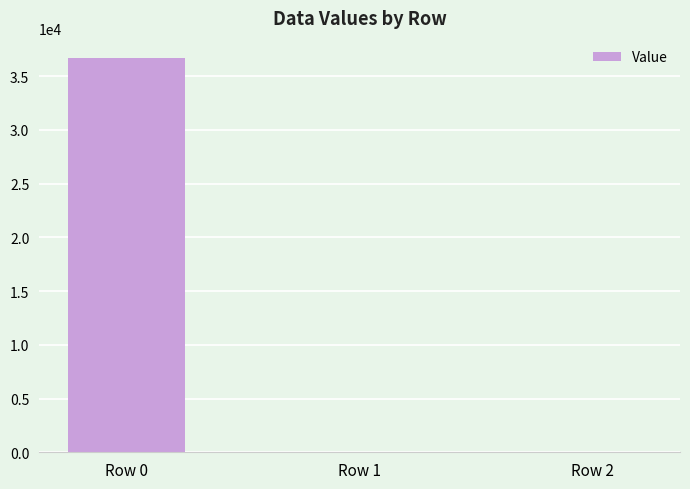

What is the sum of all values?

36730.2